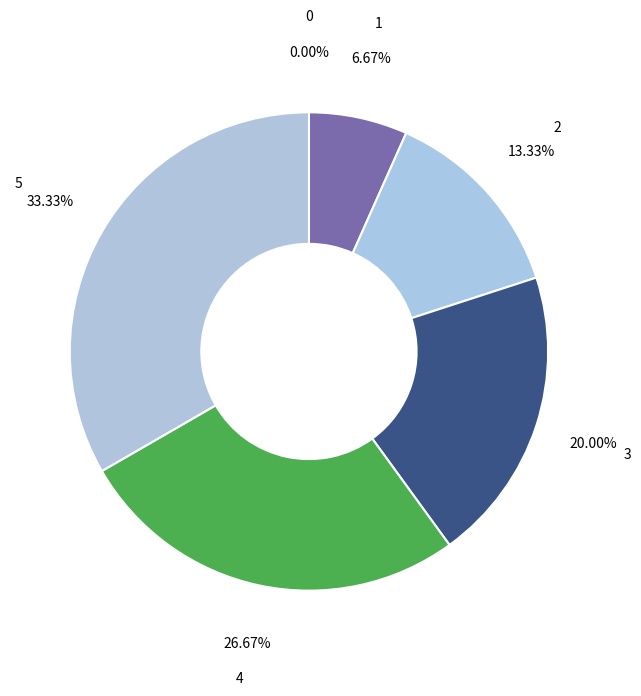

Does any single category account for the majority?

No